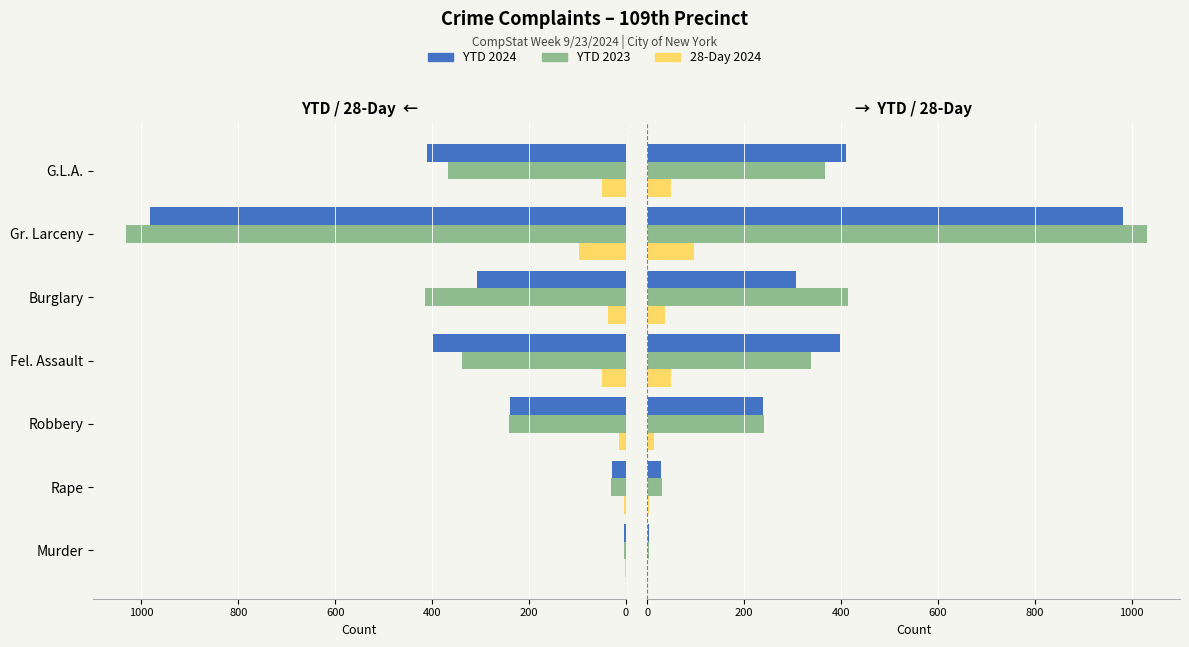

Which series has the widest spread of values?

YTD 2023